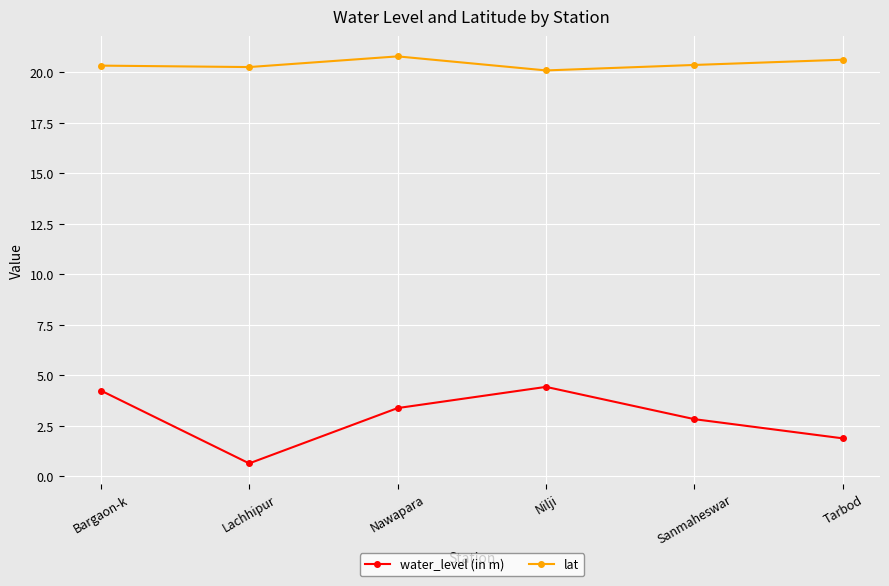

What is the total value across all series at Sanmaheswar?

23.2